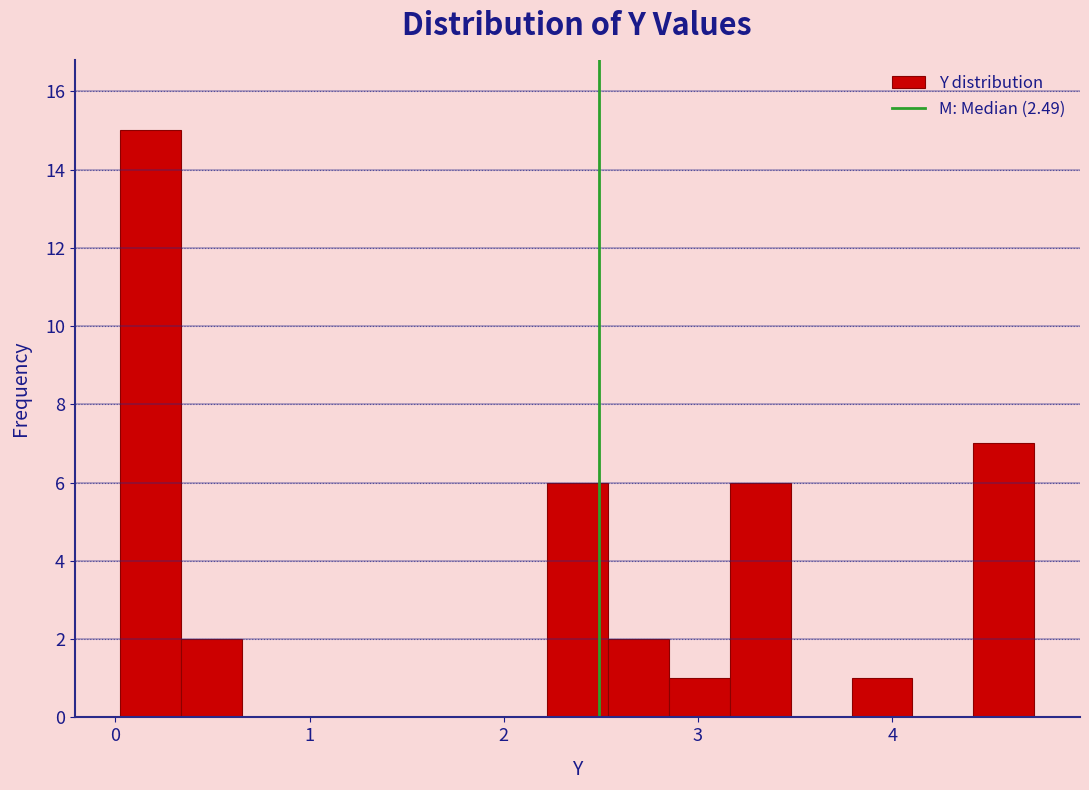

Read against the x-axis, roughly where is the centre of the tallest bar?

0.2